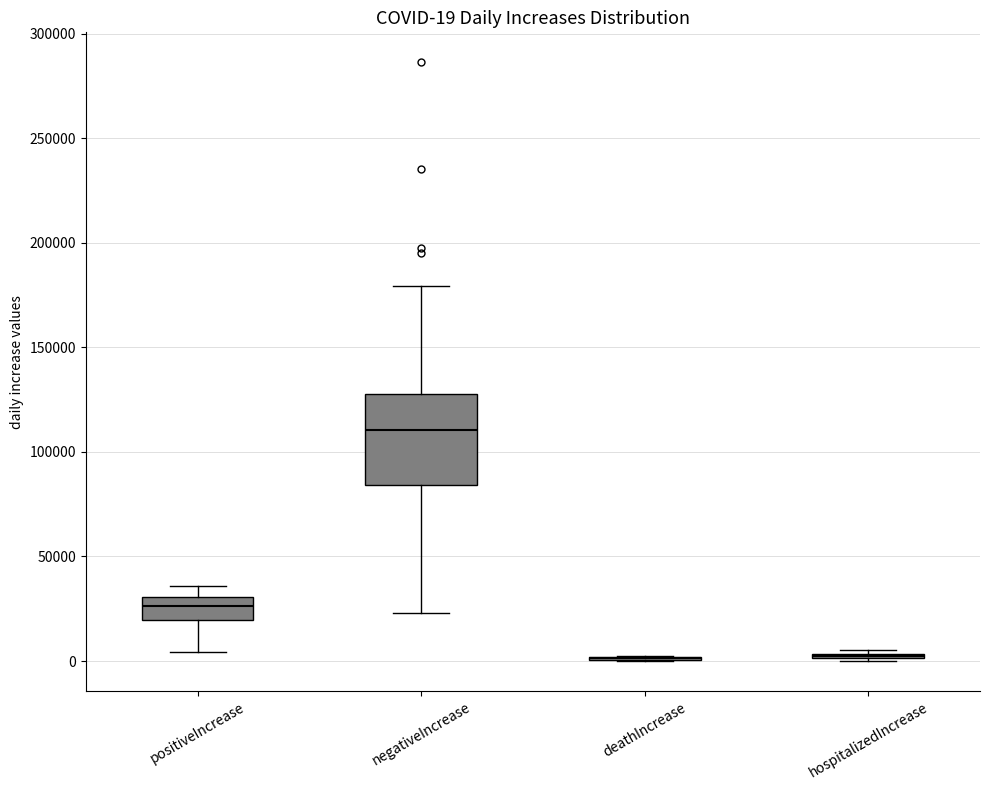

Which box is the tallest, from its lower edge to its upper edge?

negativeIncrease